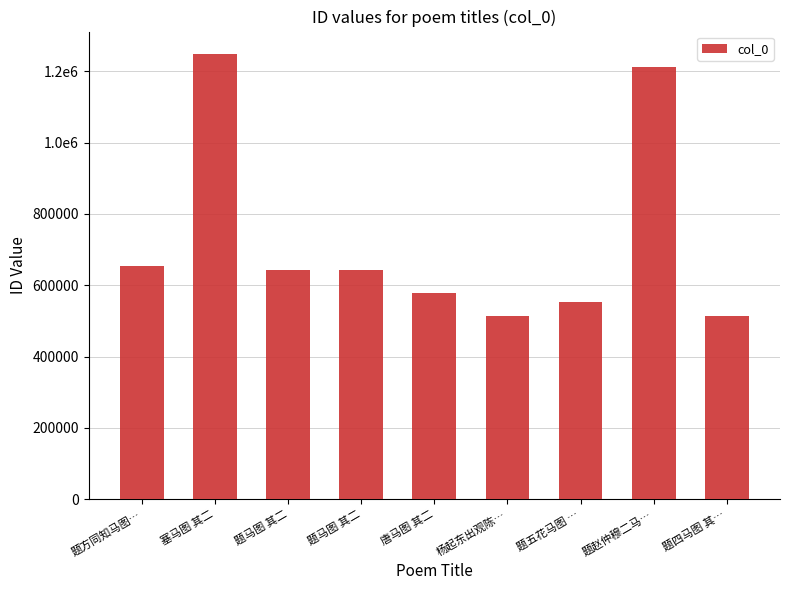

What is the minimum value shown in the chart?

513125